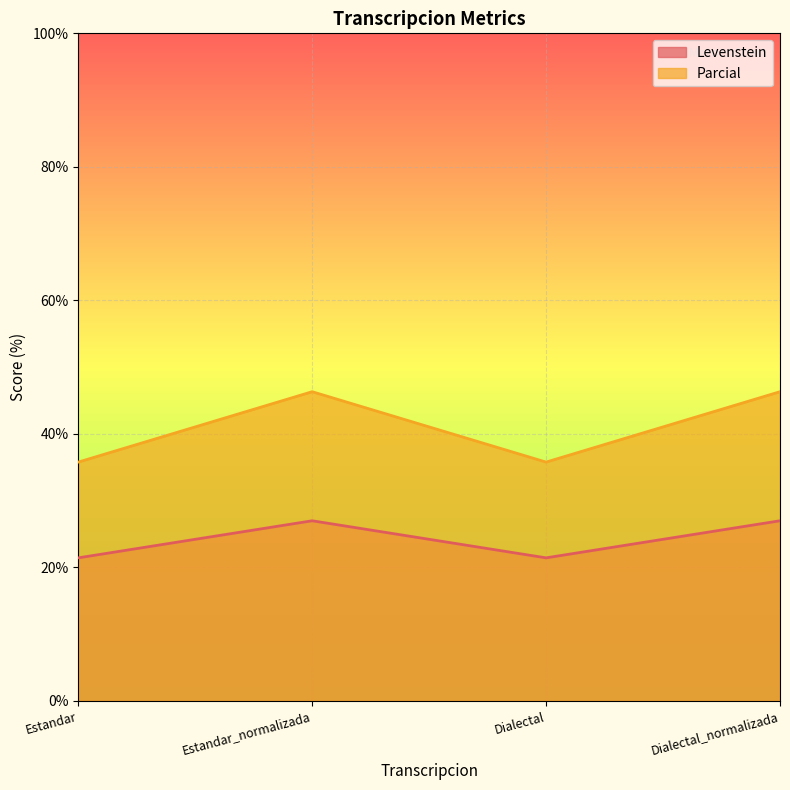

Which category has the lowest value in the Parcial series?

Estandar